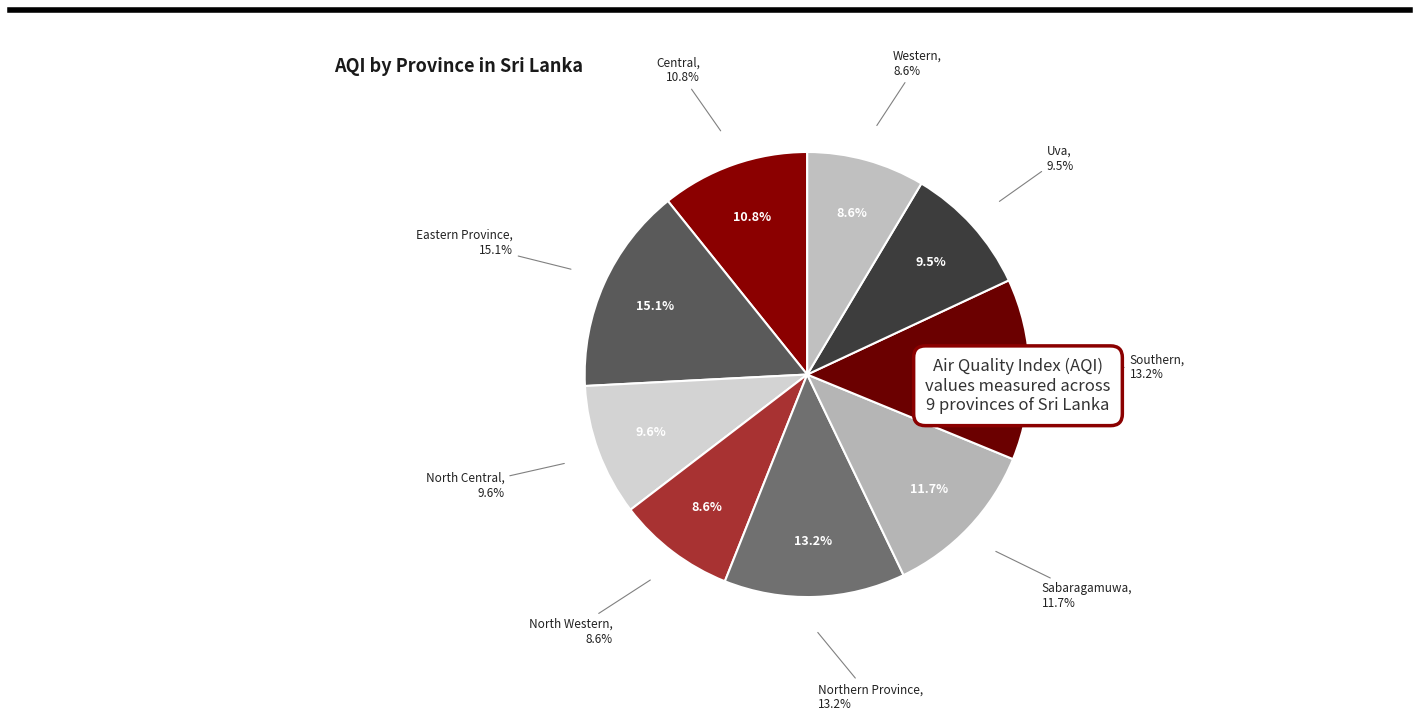

Rank the categories by value from lowest to highest.

North Western, Western, Uva, North Central, Central, Sabaragamuwa, Northern Province, Southern, Eastern Province